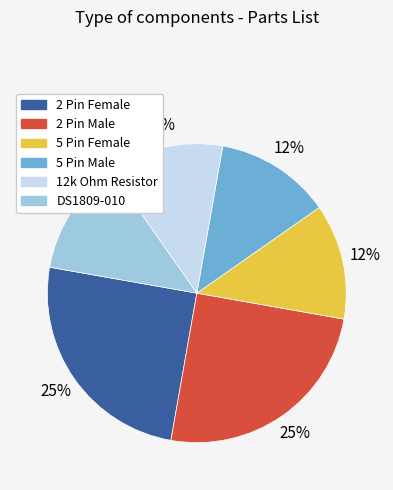

Combined, do 5 Pin Female and DS1809-010 account for over 50%?

No